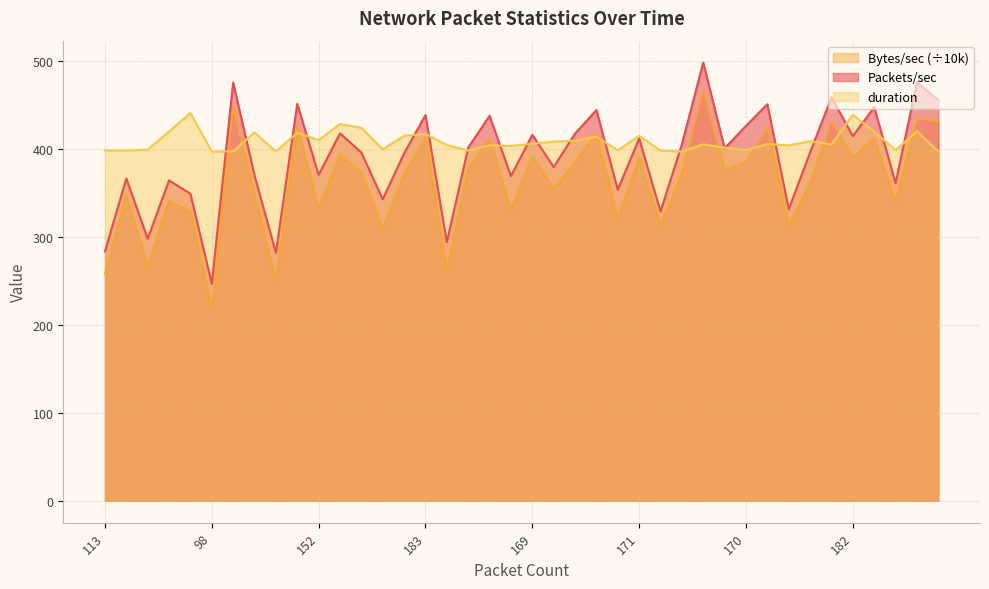

Where is the first local minimum for Packets/sec?

119